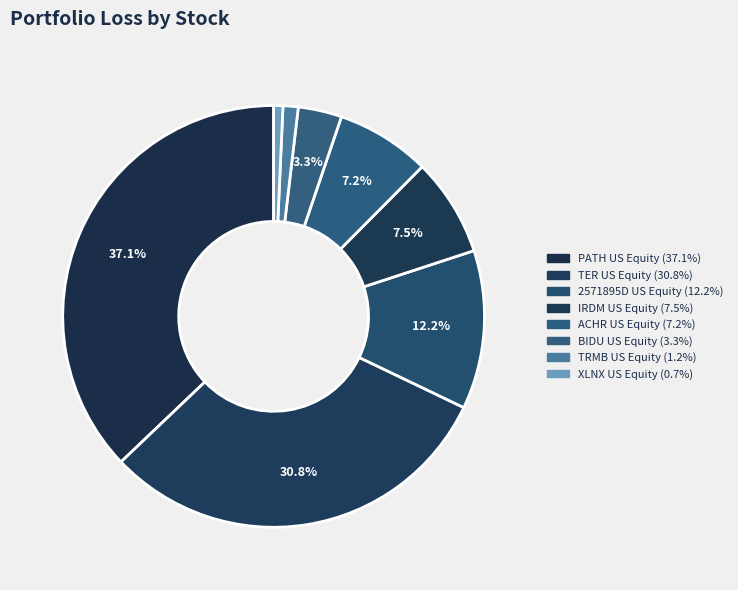

How many segments does this pie chart have?

8